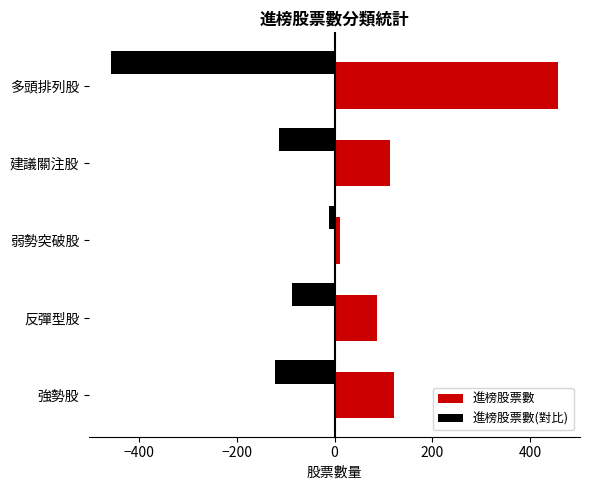

Which series has the largest total across all categories?

進榜股票數